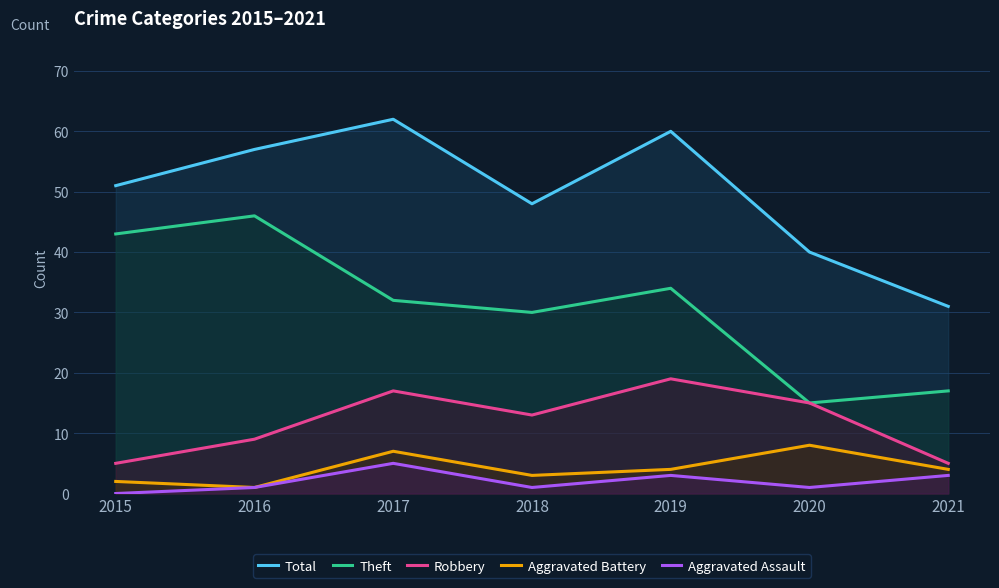

What is the average value of the Robbery series?

12